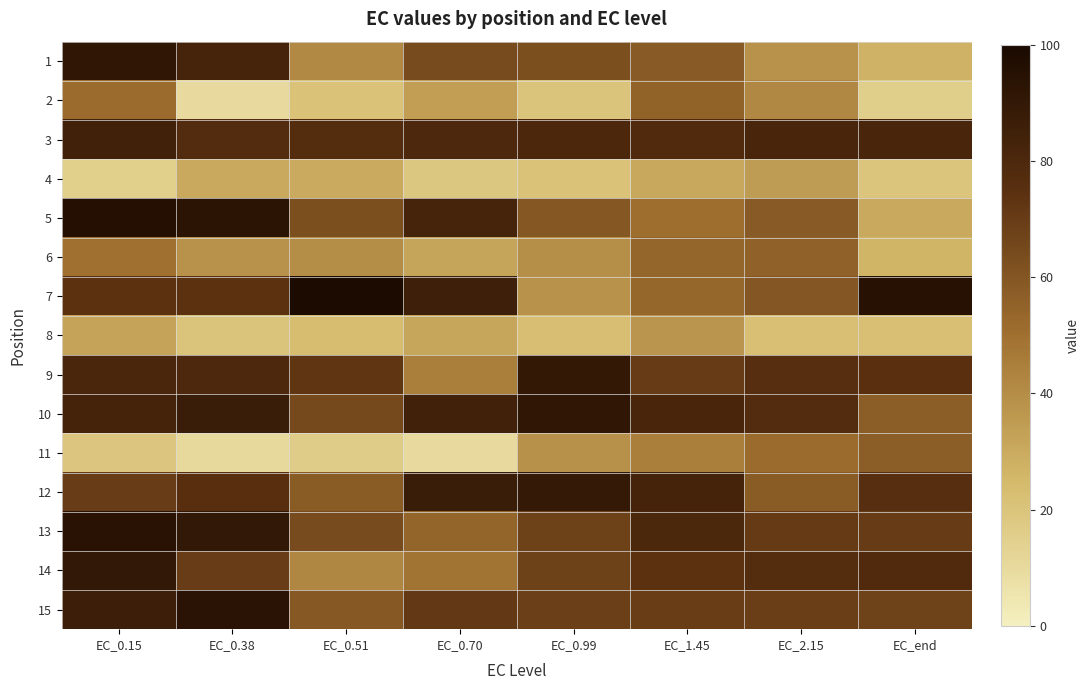

What is the difference between the highest and lowest values at EC_0.51?

83.0